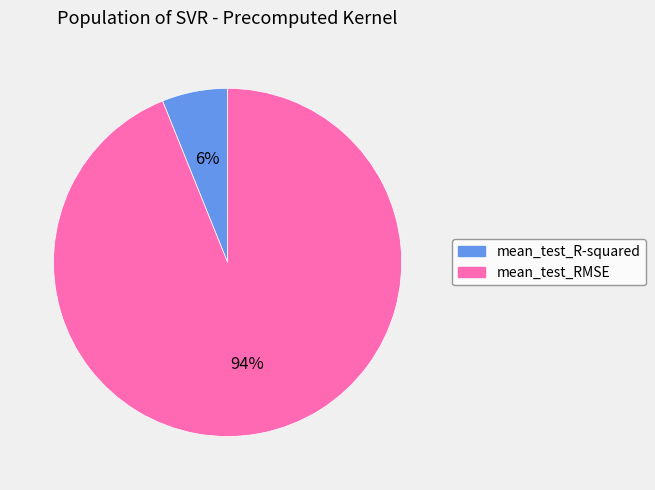

Count the number of slices in the pie.

2